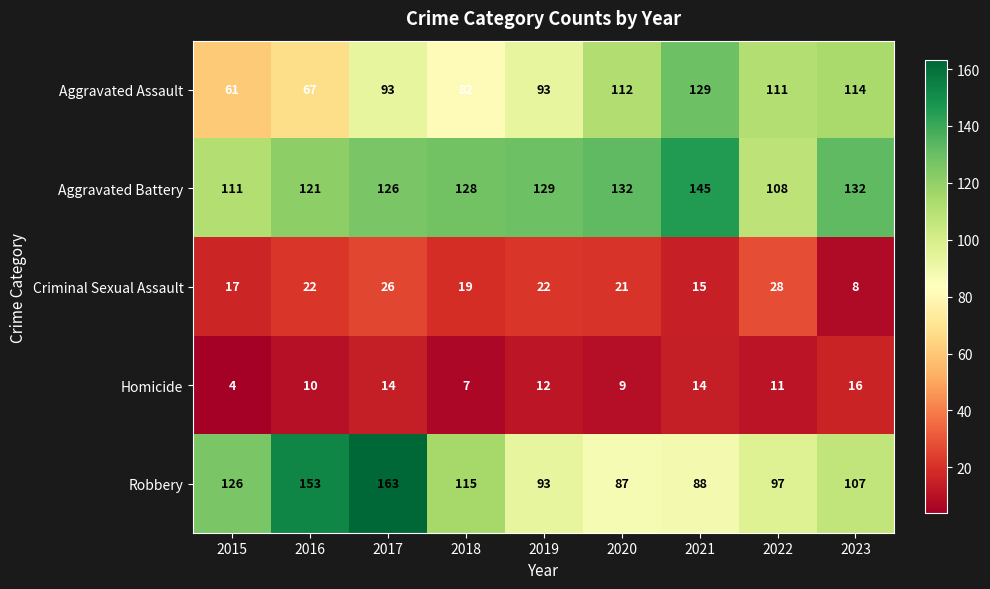

At which category is the sum across all series the highest?

2017